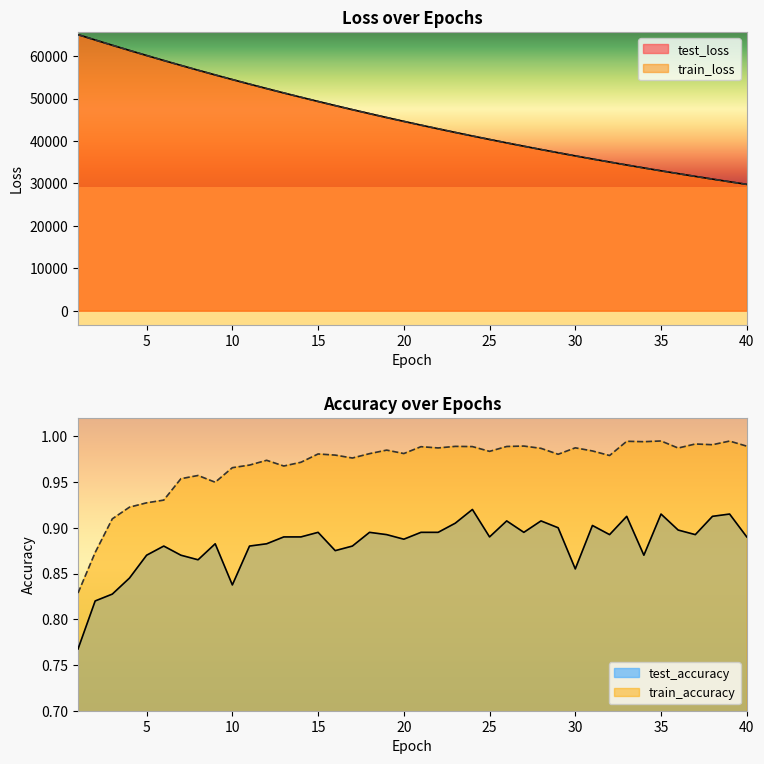

What is the average value of the test_loss series?

45303.0